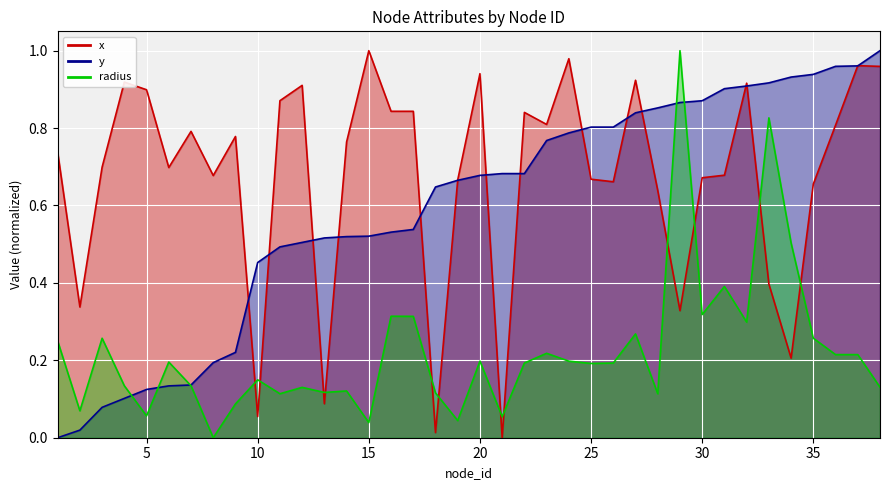

Reading left to right, transcribe all the data shown in this chart.

x: 0.7	0.3	0.7	0.9	0.9	0.7	0.8	0.7	0.8	0.1	0.9	0.9	0.1	0.8	1.0	0.8	0.8	0.0	0.7	0.9	0.0	0.8	0.8	1.0	0.7	0.7	0.9	0.6	0.3	0.7	0.7	0.9	0.4	0.2	0.7	0.8	1.0	1.0
y: 0.0	0.0	0.1	0.1	0.1	0.1	0.1	0.2	0.2	0.5	0.5	0.5	0.5	0.5	0.5	0.5	0.5	0.6	0.7	0.7	0.7	0.7	0.8	0.8	0.8	0.8	0.8	0.9	0.9	0.9	0.9	0.9	0.9	0.9	0.9	1.0	1.0	1.0
radius: 0.2	0.1	0.3	0.1	0.1	0.2	0.1	0.0	0.1	0.1	0.1	0.1	0.1	0.1	0.0	0.3	0.3	0.1	0.0	0.2	0.1	0.2	0.2	0.2	0.2	0.2	0.3	0.1	1.0	0.3	0.4	0.3	0.8	0.5	0.3	0.2	0.2	0.1